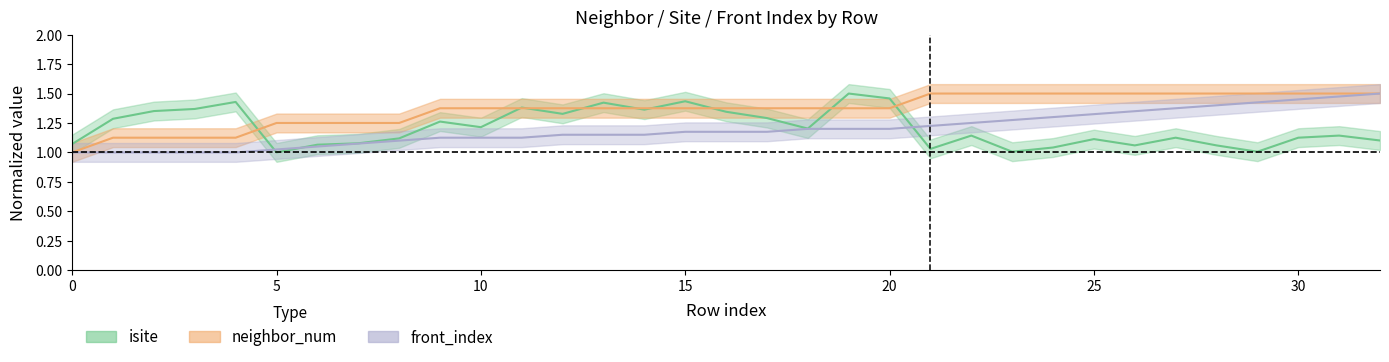

The value of neighbor_num at 17 is 1.4. True or false?

True